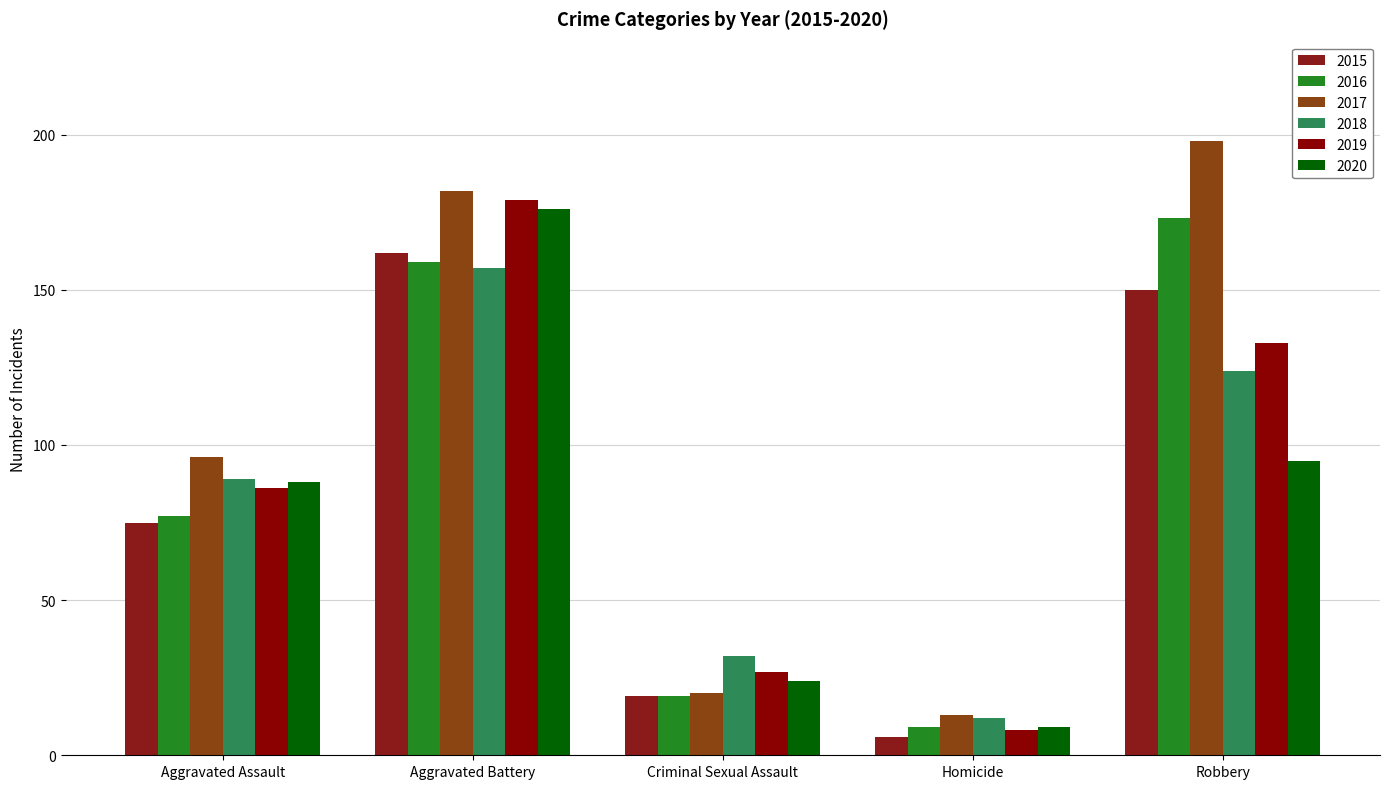

Reading right to left, extract all data points from this chart.

2015: 150	6	19	162	75
2016: 173	9	19	159	77
2017: 198	13	20	182	96
2018: 124	12	32	157	89
2019: 133	8	27	179	86
2020: 95	9	24	176	88